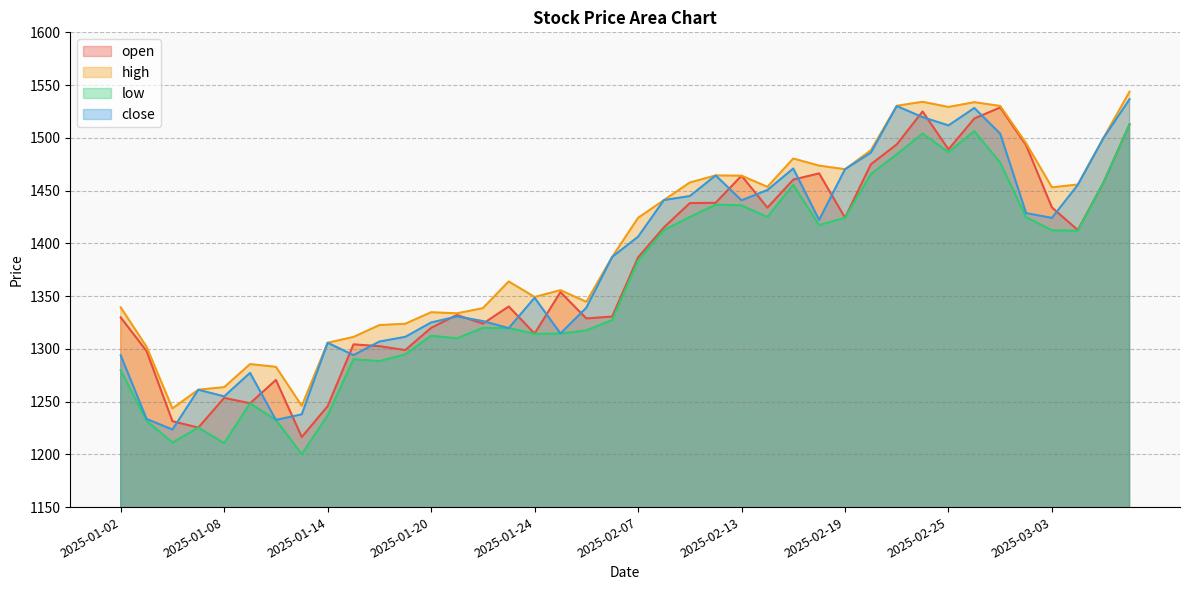

Which category has the highest value across all series?

2025-03-06